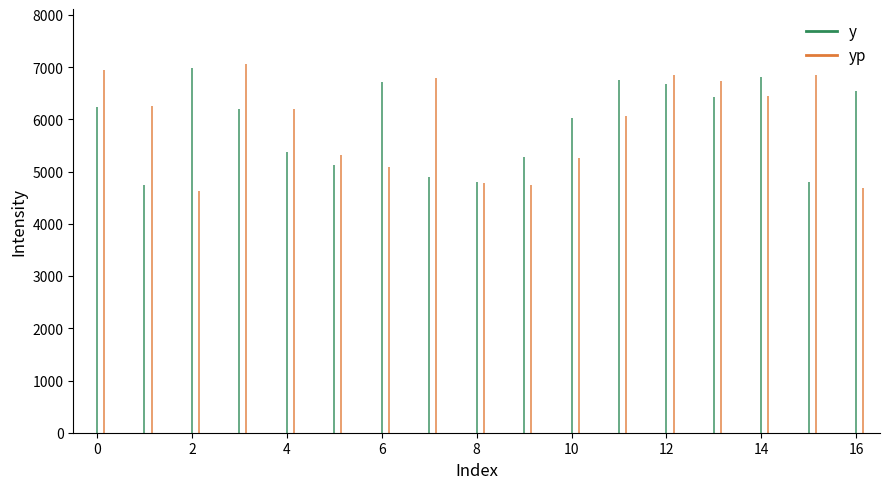

Read the yp value at 7.

6800.6